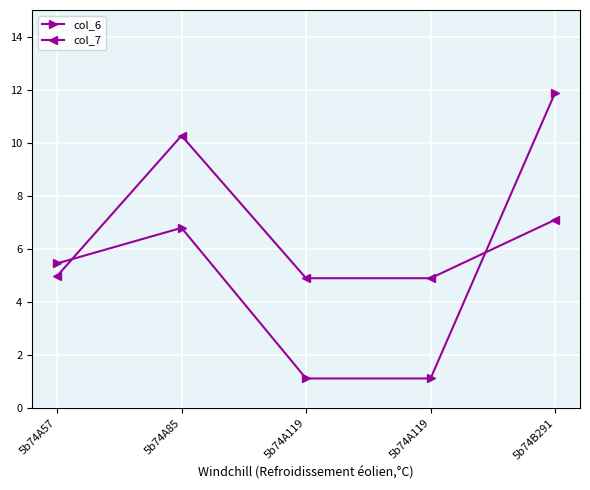

At how many categories does at least one series exceed 8?

2